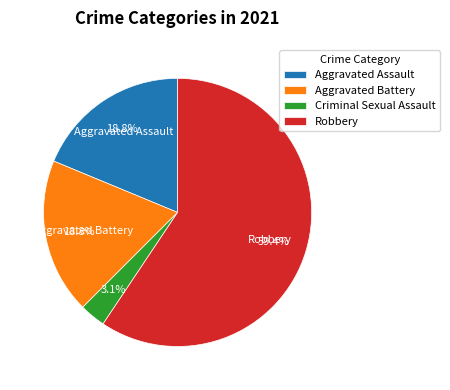

Between Aggravated Assault and Robbery, which is larger?

Robbery